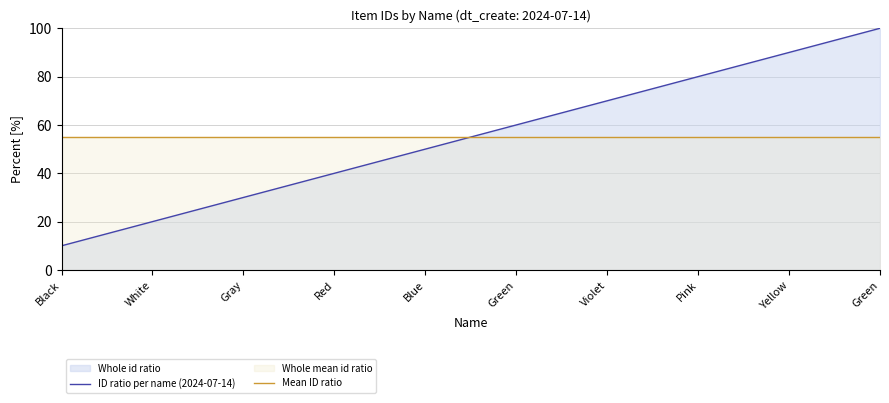

Reading left to right, extract all data points from this chart.

ID ratio per name (2024-07-14): 10	20	30	40	50	60	70	80	90	100
Mean ID ratio: 55	55	55	55	55	55	55	55	55	55